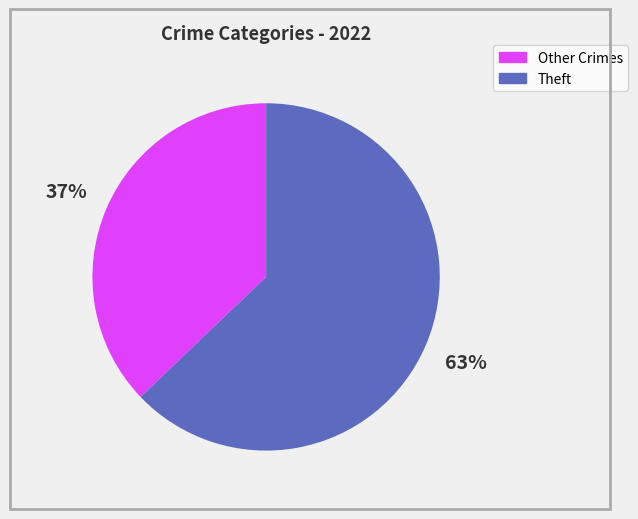

To the nearest percent, what is the average slice percentage?

50%